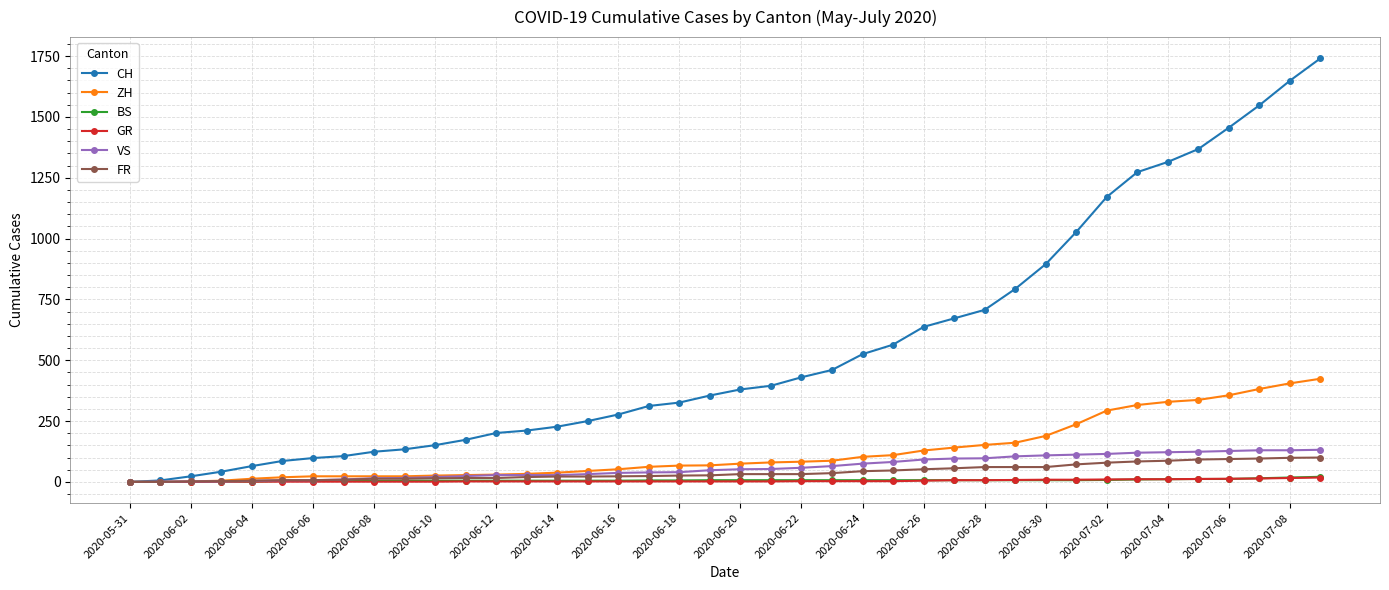

Does the chart display data point markers on the line(s)?

Yes